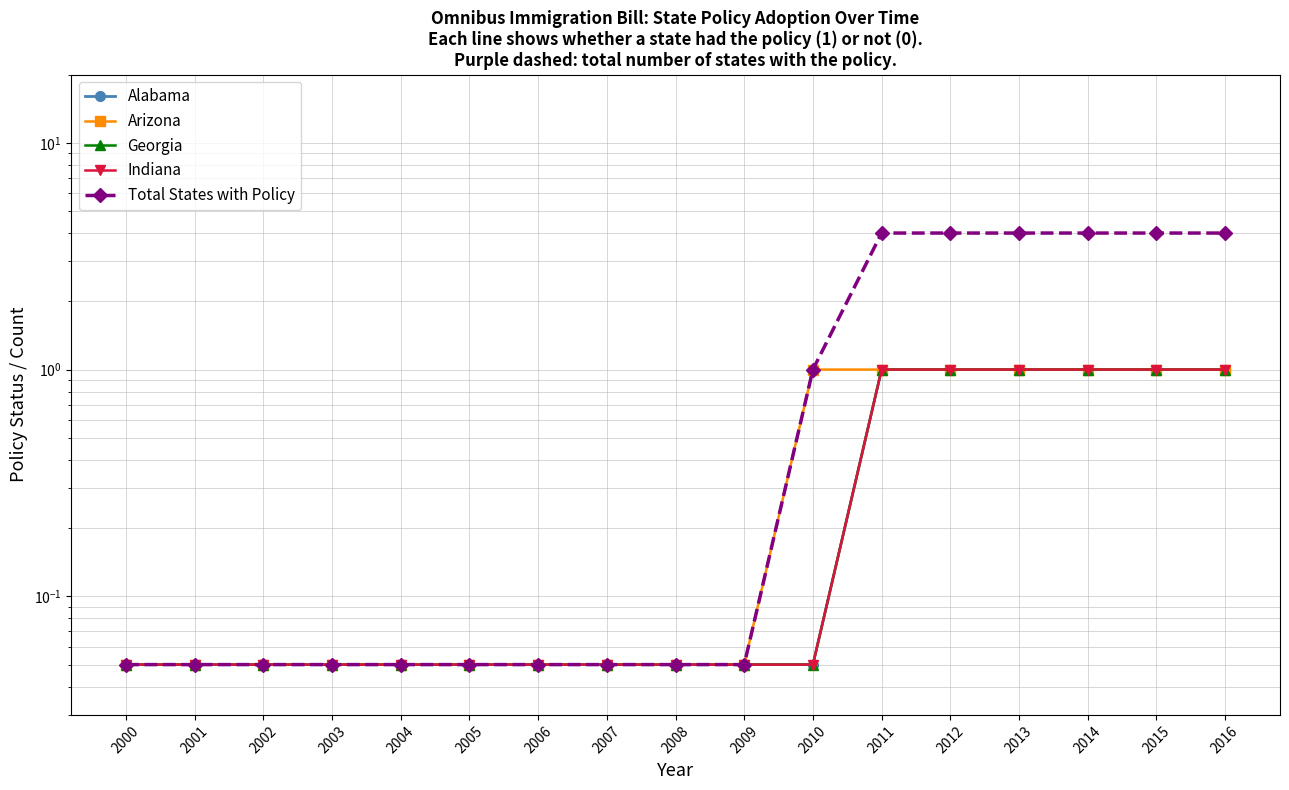

Which has a higher value, 2008 or 2002?

2008